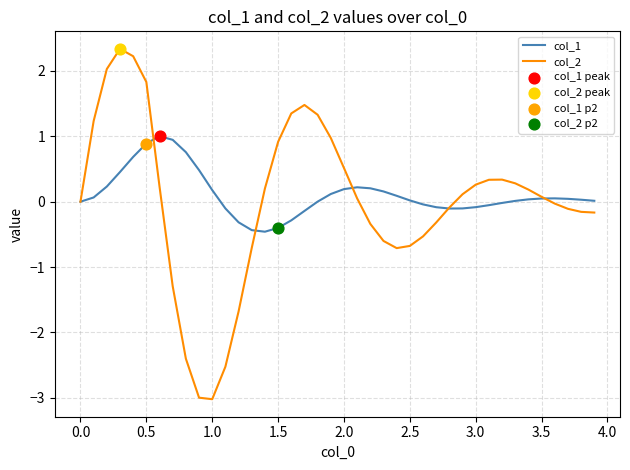

What is the smallest value displayed?

-3.0